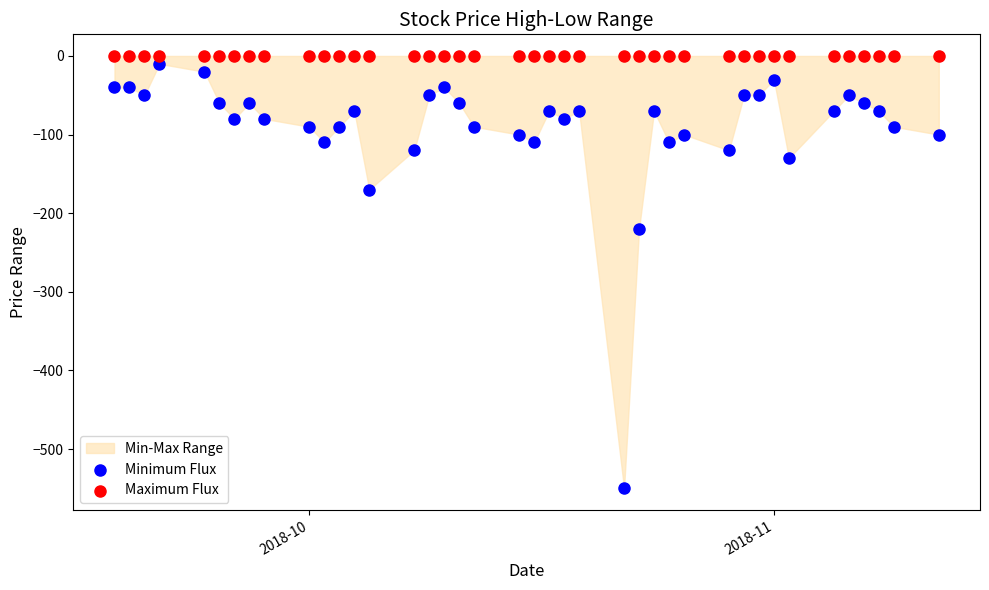

In the Minimum Flux series, what Y value is closest to -280?

-220